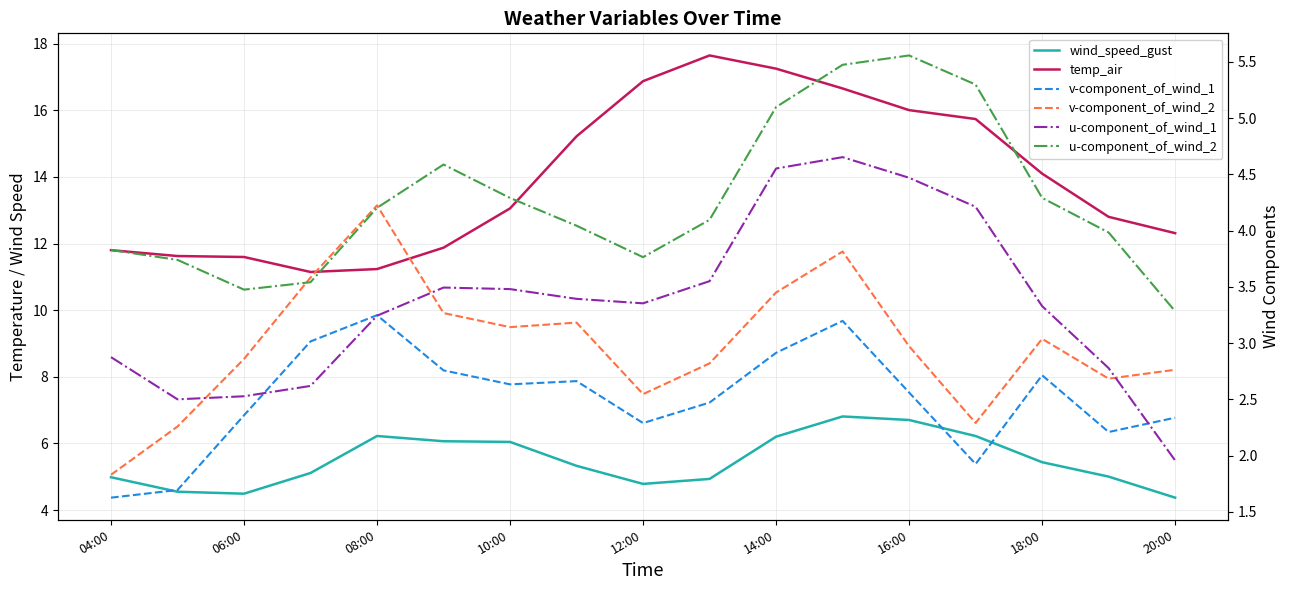

How many lines are shown in the chart?

6